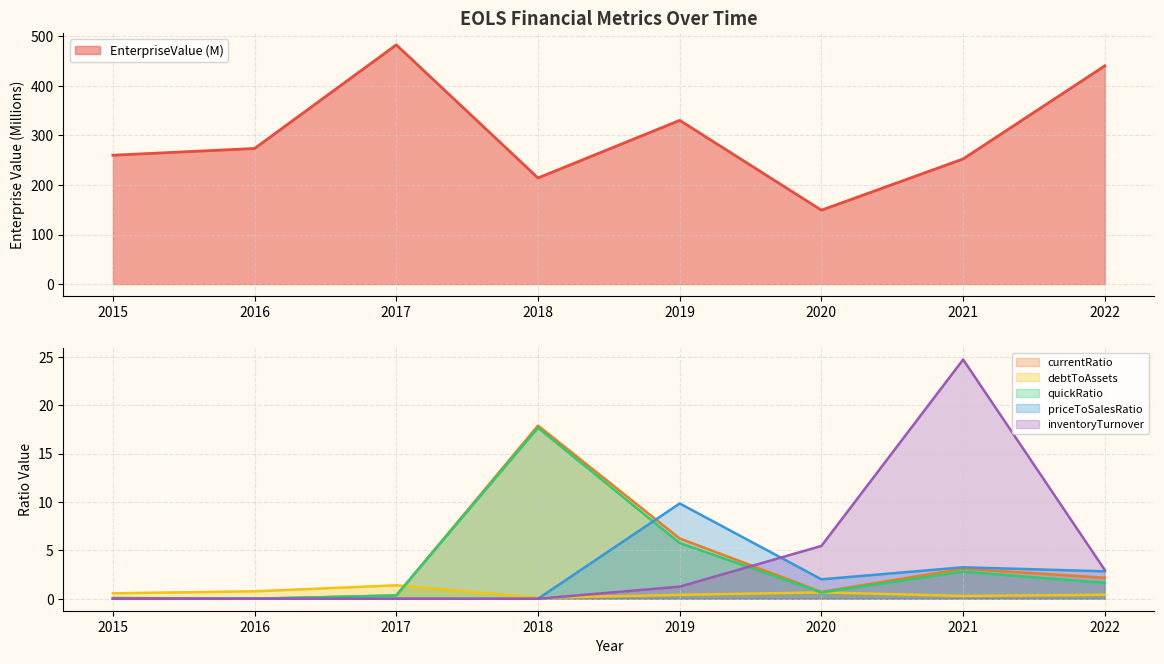

How many interior local valleys does the EnterpriseValue series have?

2